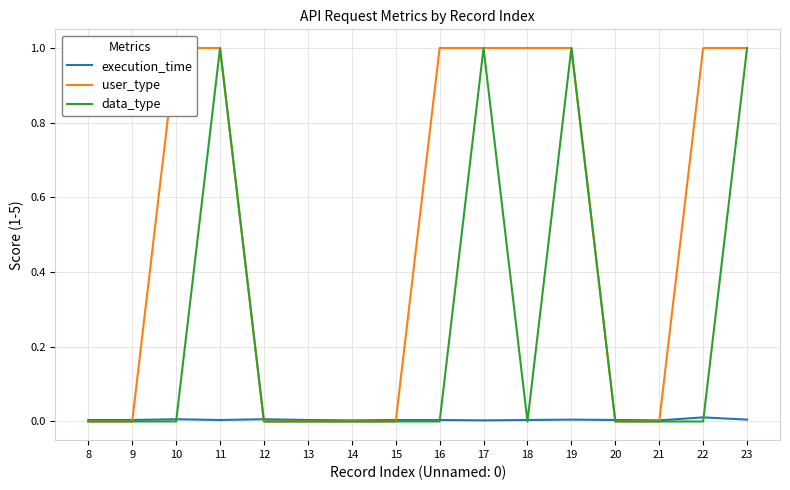

How many positive values does the user_type series have?

8